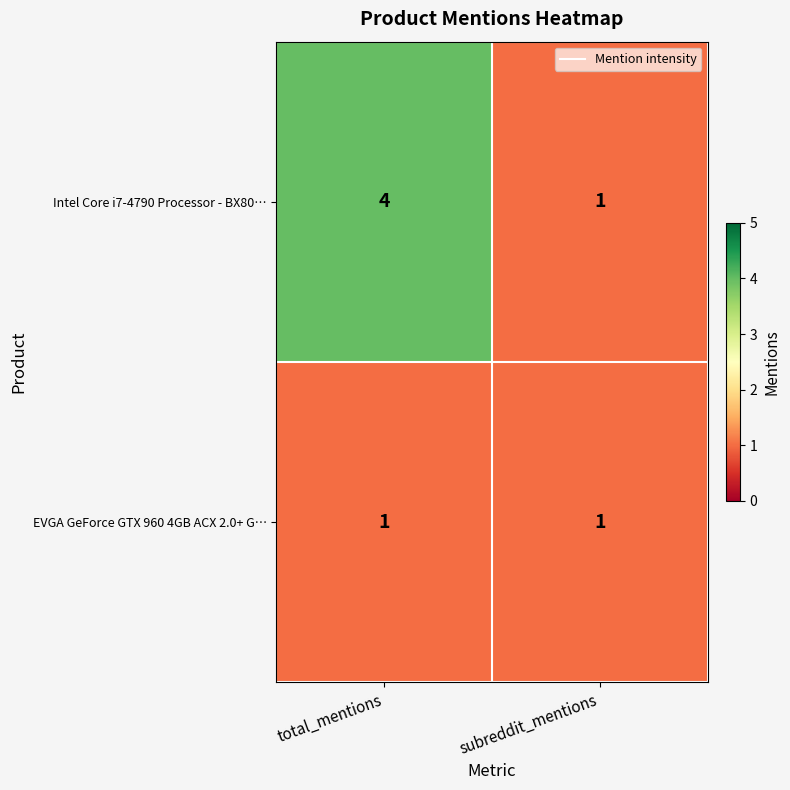

Reading right to left, transcribe all the data shown in this chart.

Intel Core i7-4790 Processor - BX80…: subreddit_mentions=1	total_mentions=4
EVGA GeForce GTX 960 4GB ACX 2.0+ G…: subreddit_mentions=1	total_mentions=1